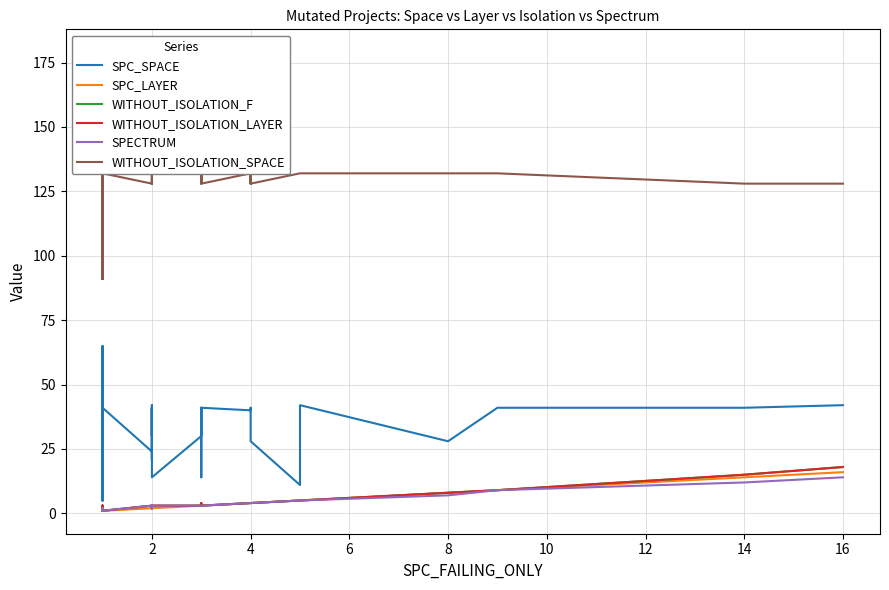

What is the label of the 34th point from the right?

12